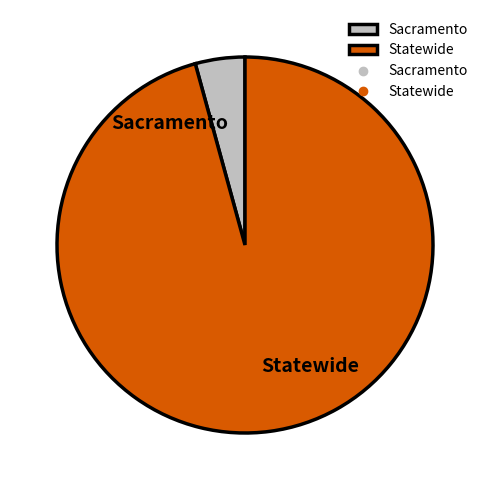

True or false: Sacramento accounts for 4% of the total.

True